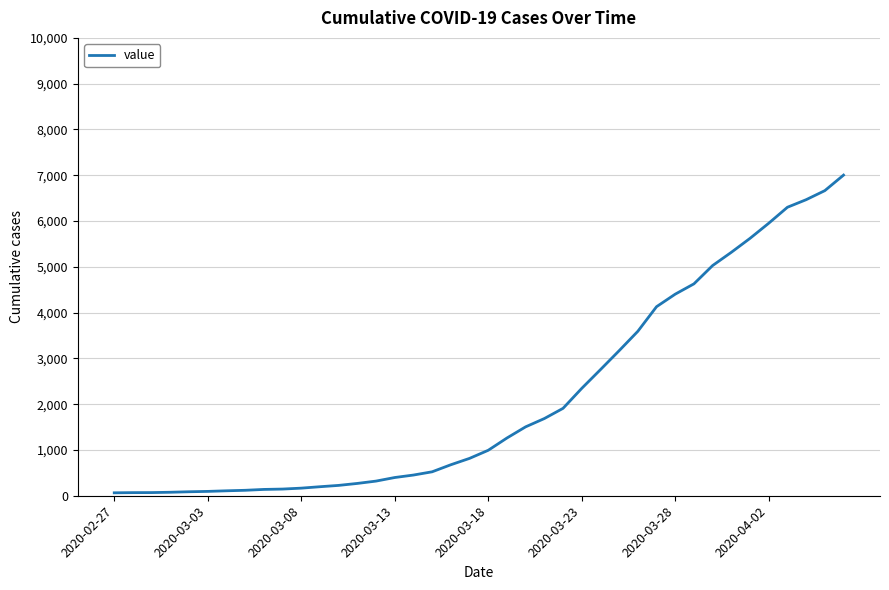

What is the maximum value shown in the chart?

7003